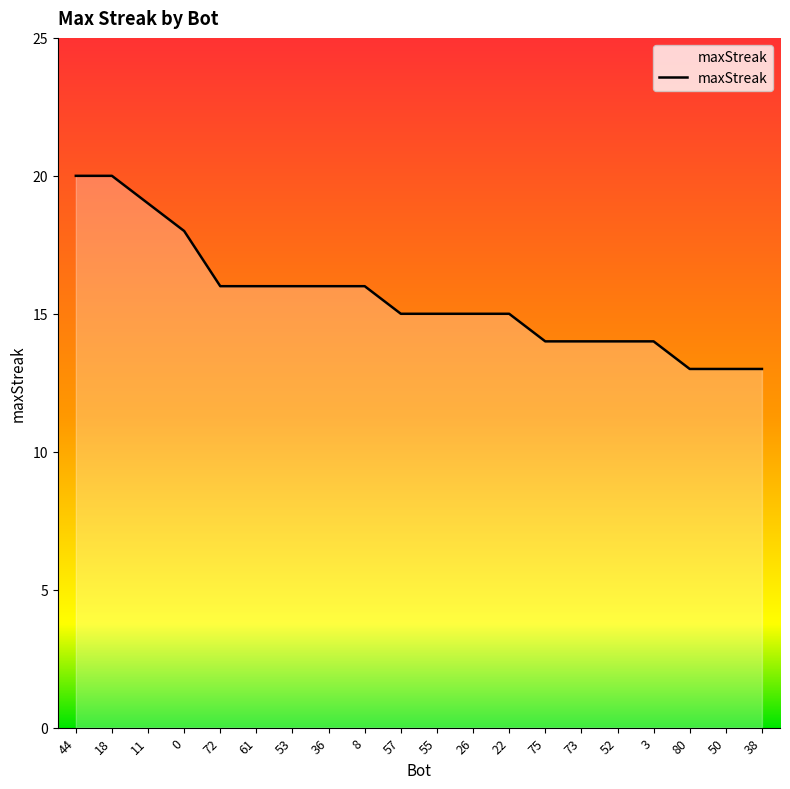

What is the minimum value shown in the chart?

13